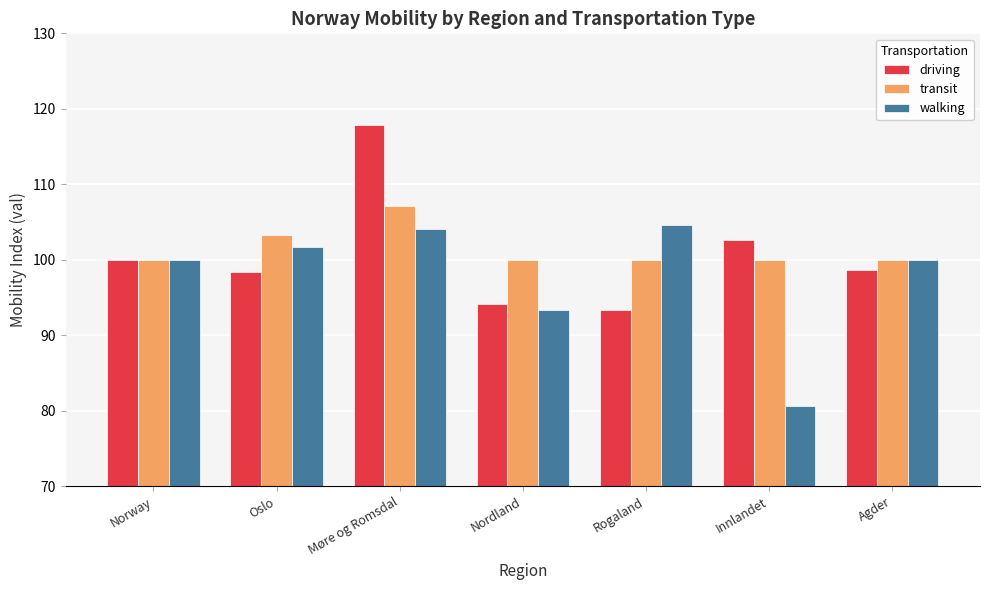

List the series in order of their peak value, highest first.

driving, transit, walking